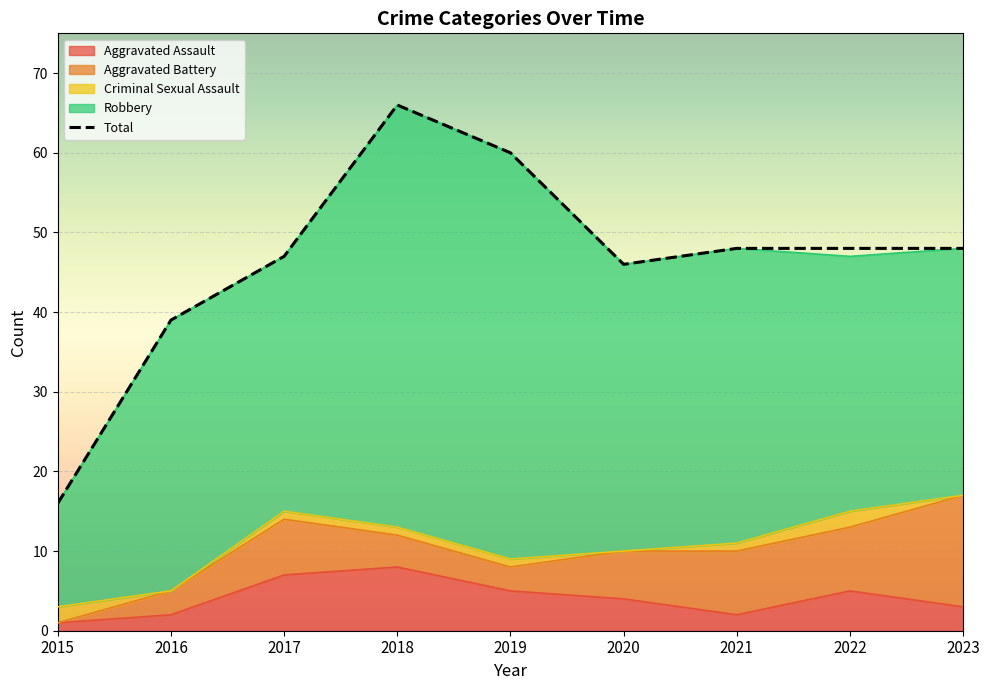

List the labels in order of value, smallest first.

2015, 2016, 2020, 2017, 2021, 2022, 2023, 2019, 2018